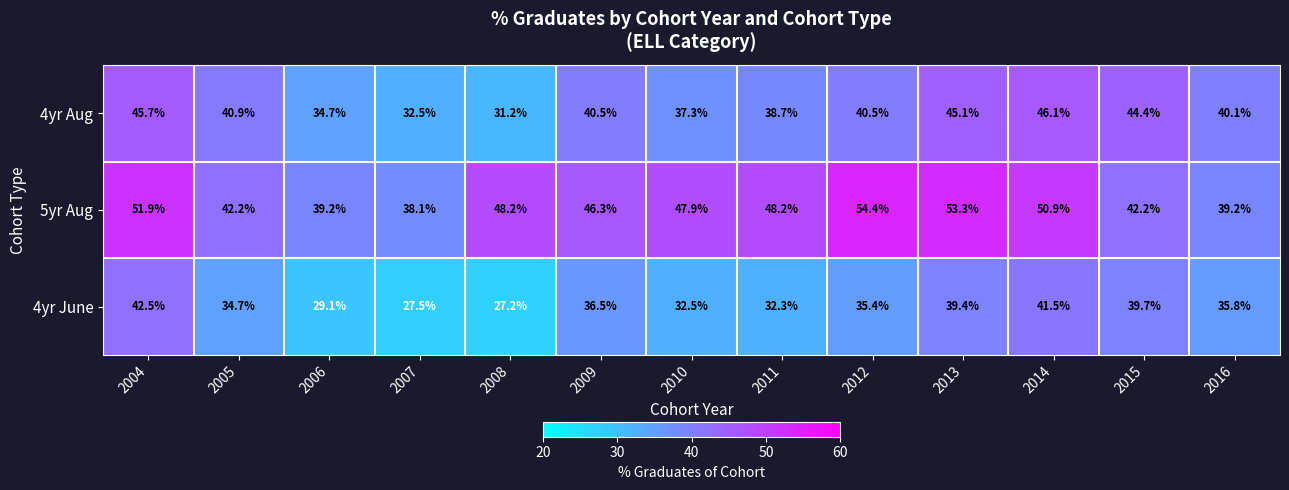

What is the sum of all 5yr Aug values?

602.0